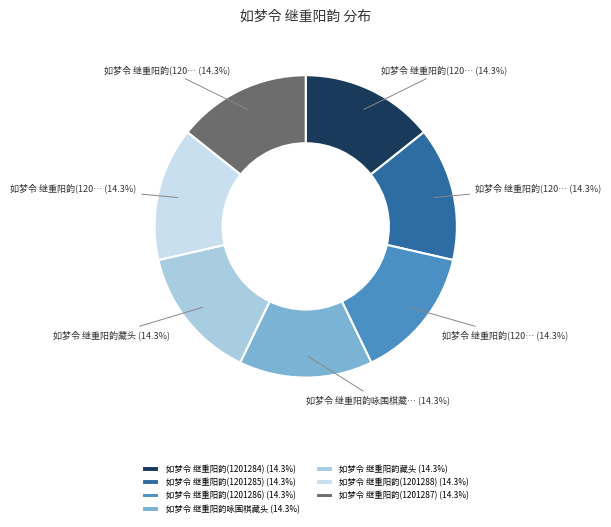

What percentage do 如梦令 继重阳韵咏围棋藏头 and 如梦令 继重阳韵(1201286) together represent?

28.6%